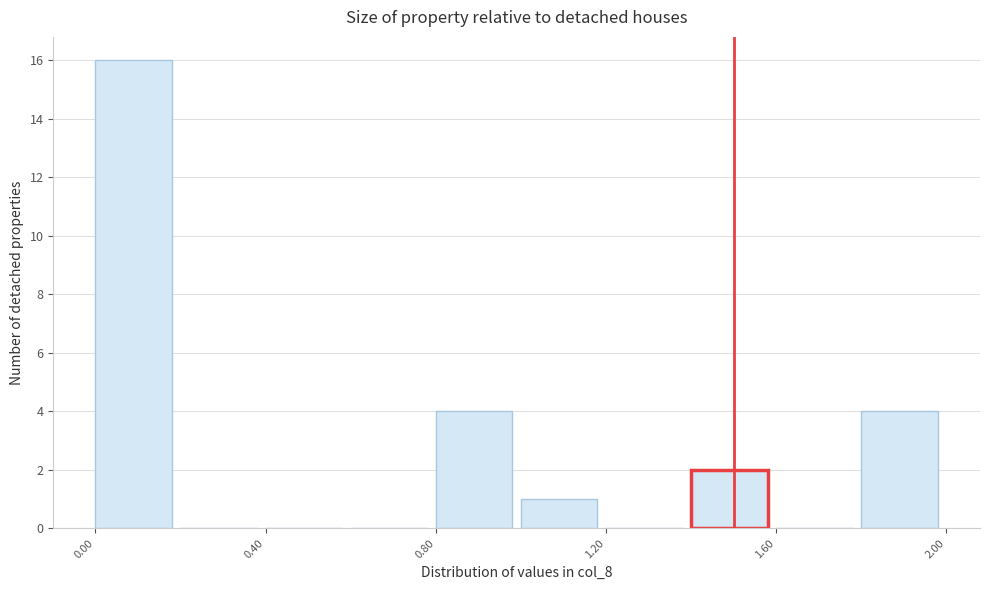

Which range on the x-axis has the tallest bar?

0.0 to 0.2